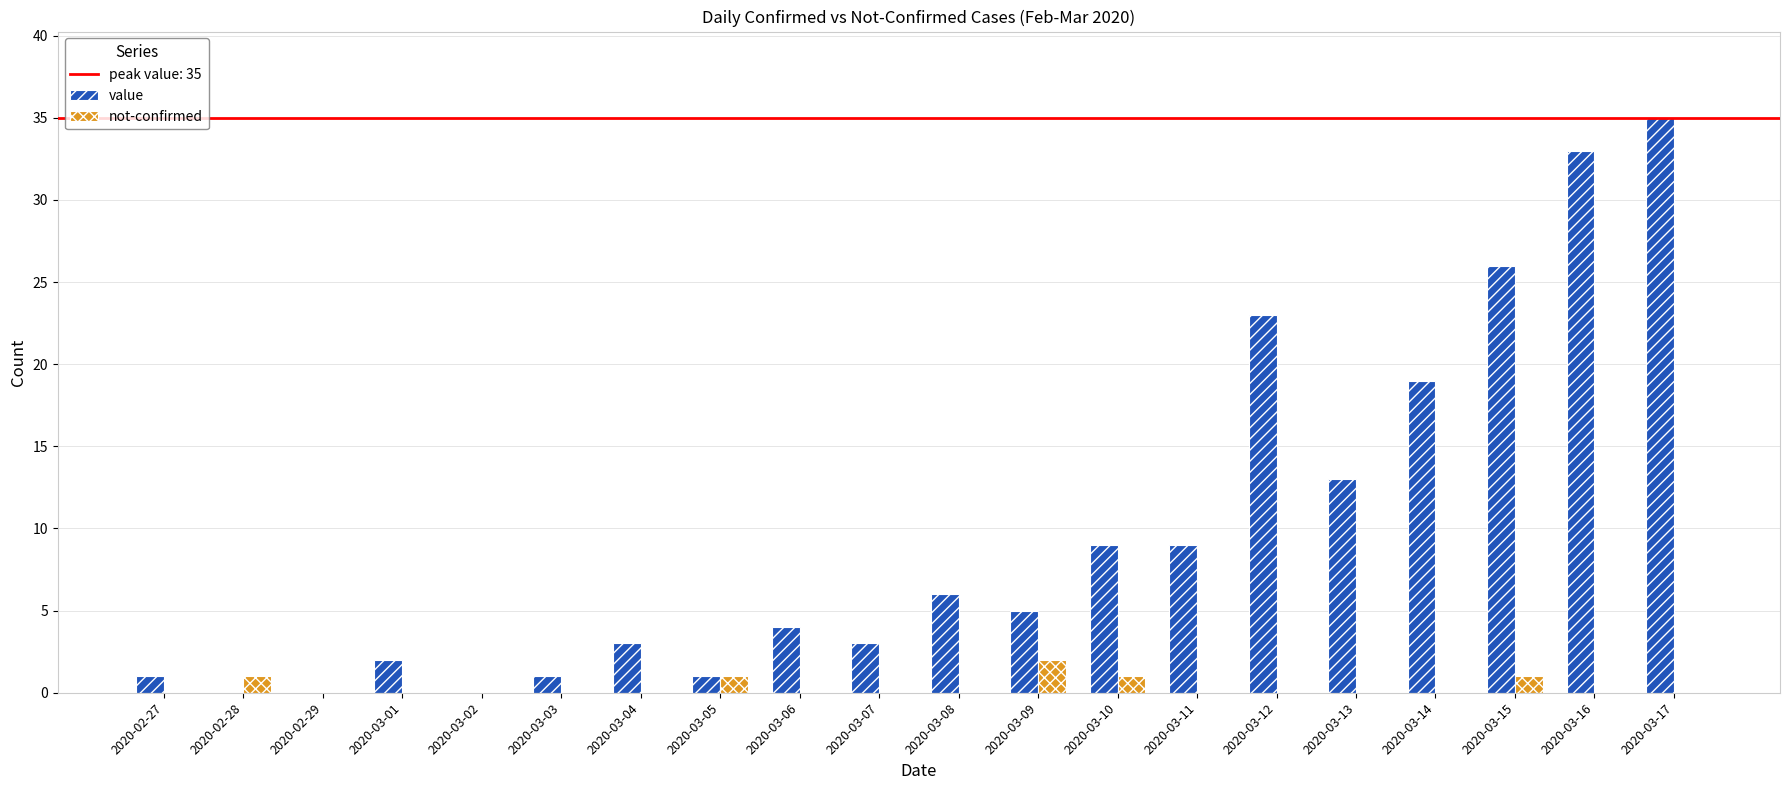

What is the total value across all series at 2020-02-28?

1